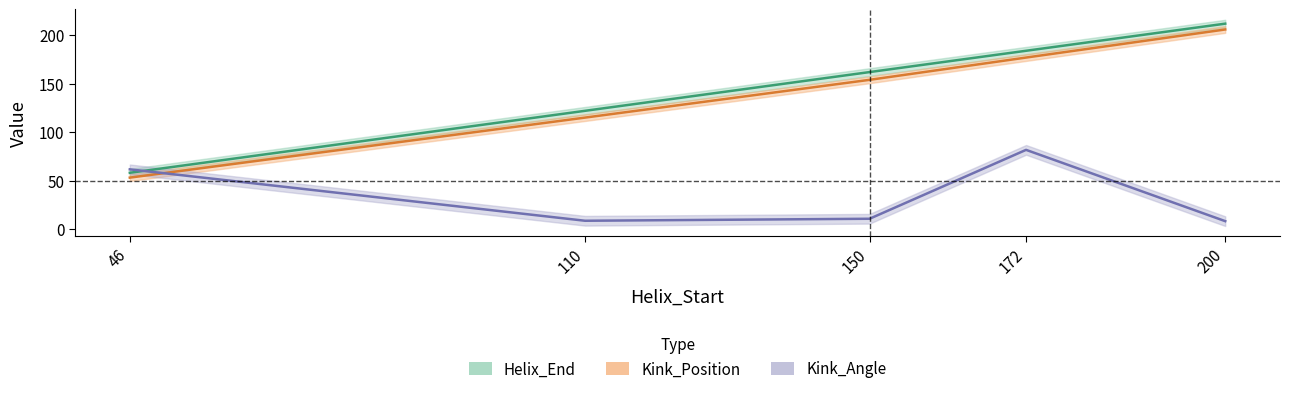

How many Kink_Position values are between 115 and 177?

3